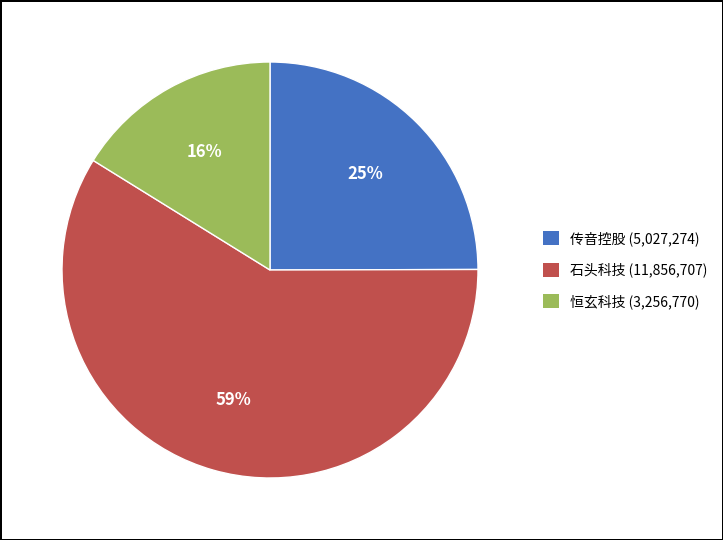

To the nearest percent, what is the average slice percentage?

33%